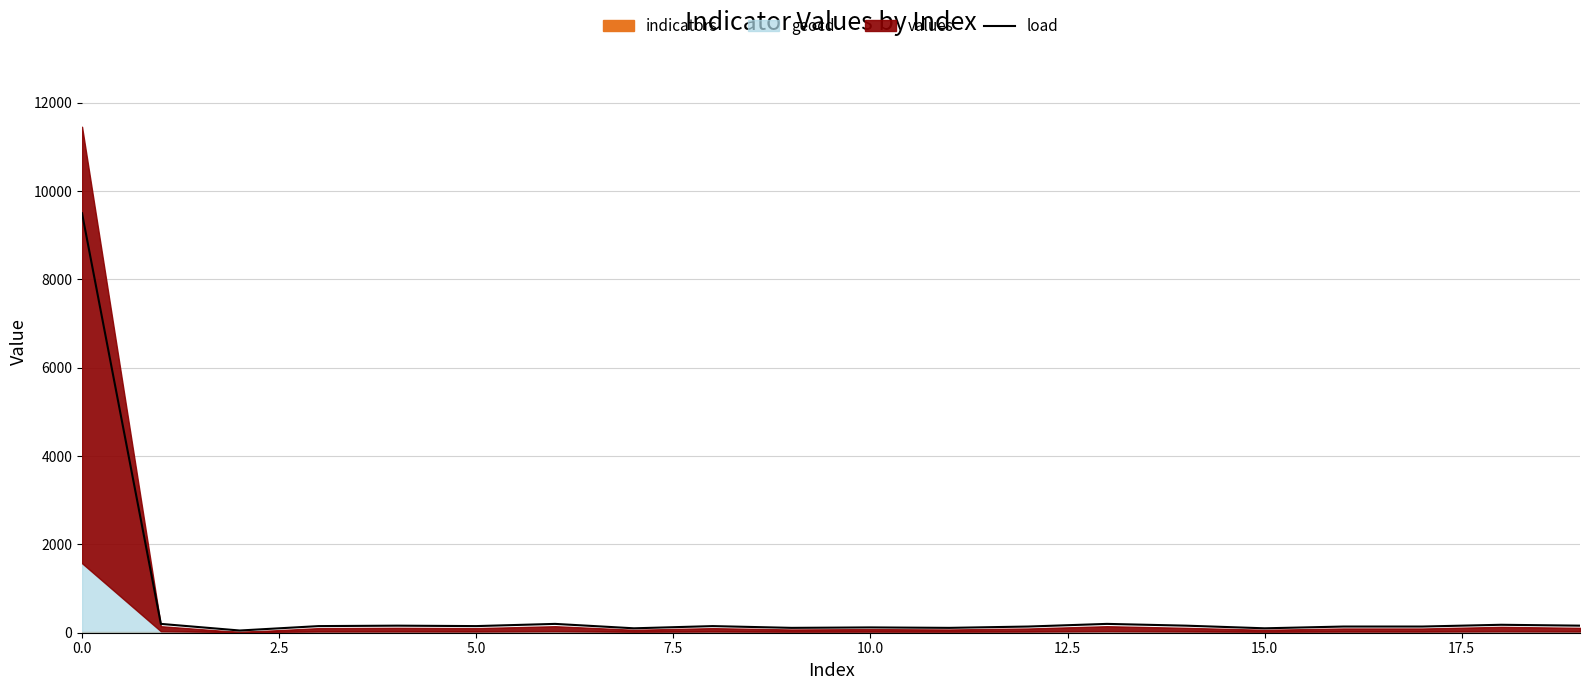

Does the chart display data point markers on the line(s)?

No